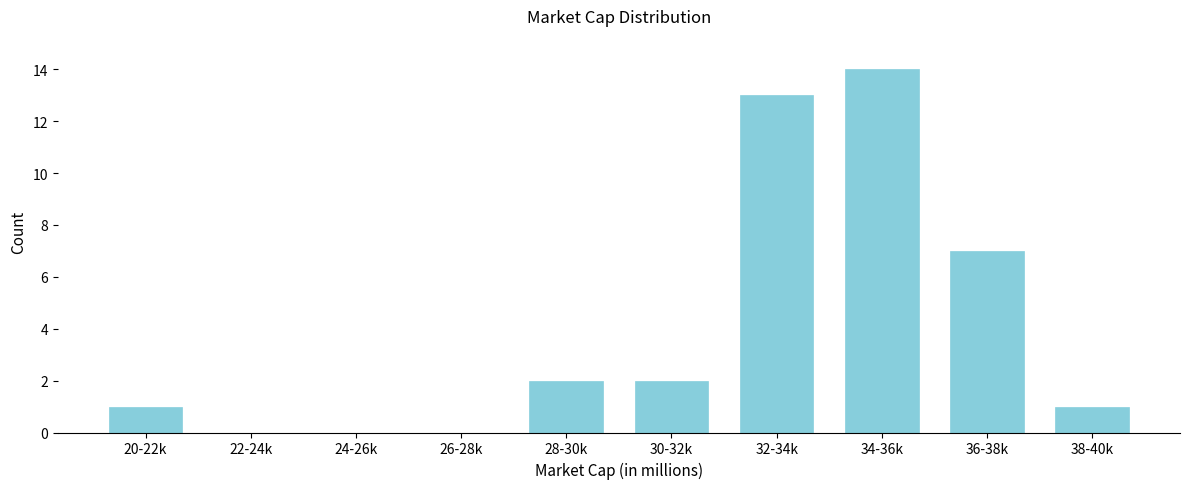

Reading left to right, extract all data points from this chart.

20-22k=1	22-24k=0	24-26k=0	26-28k=0	28-30k=2	30-32k=2	32-34k=13	34-36k=14	36-38k=7	38-40k=1